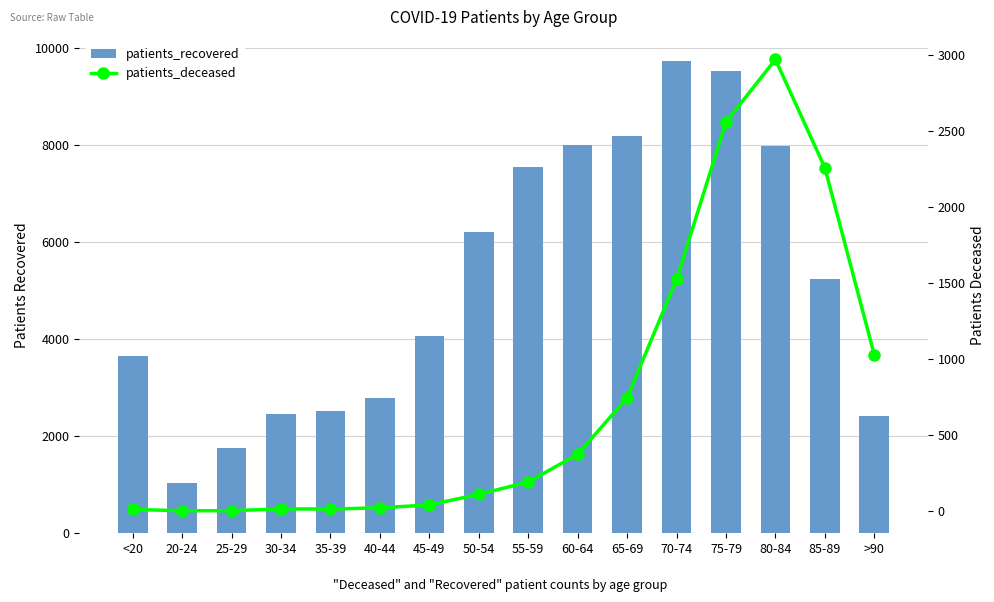

What is the difference between the highest and lowest values at 25-29?

1761